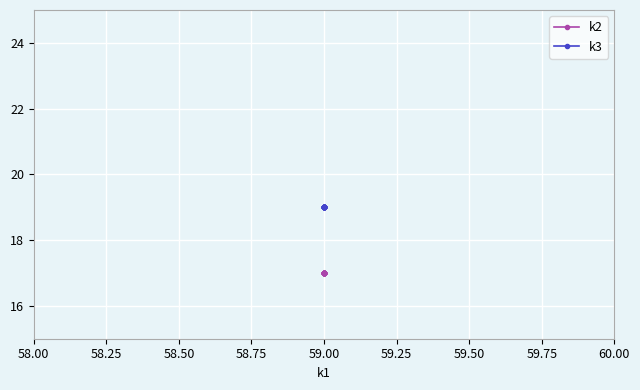

True or false: k3 and k2 intersect in this chart.

False